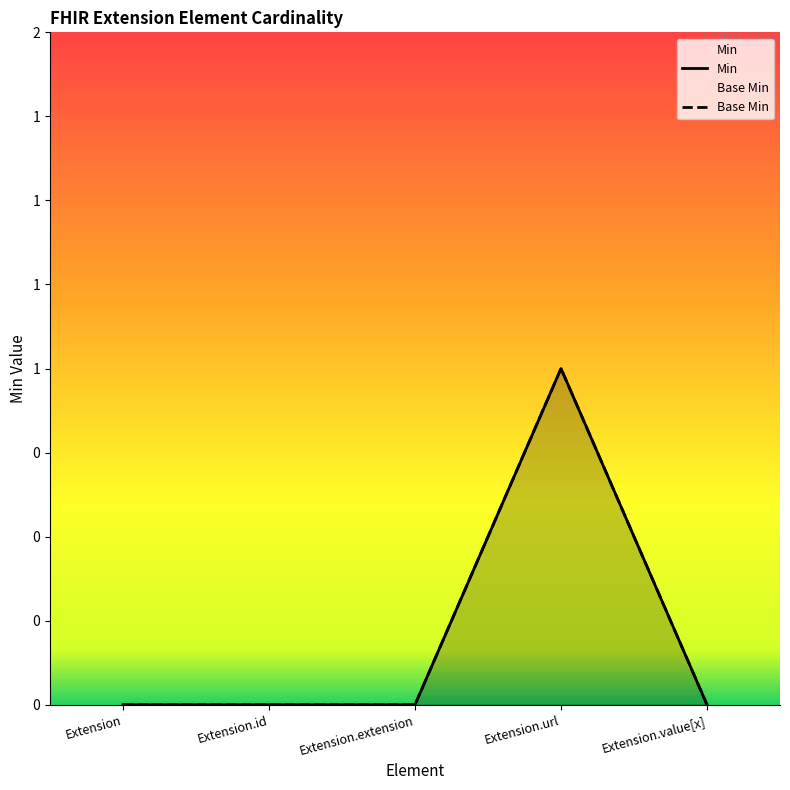

At Extension.id, list the series in order from largest to smallest.

Min, Base Min